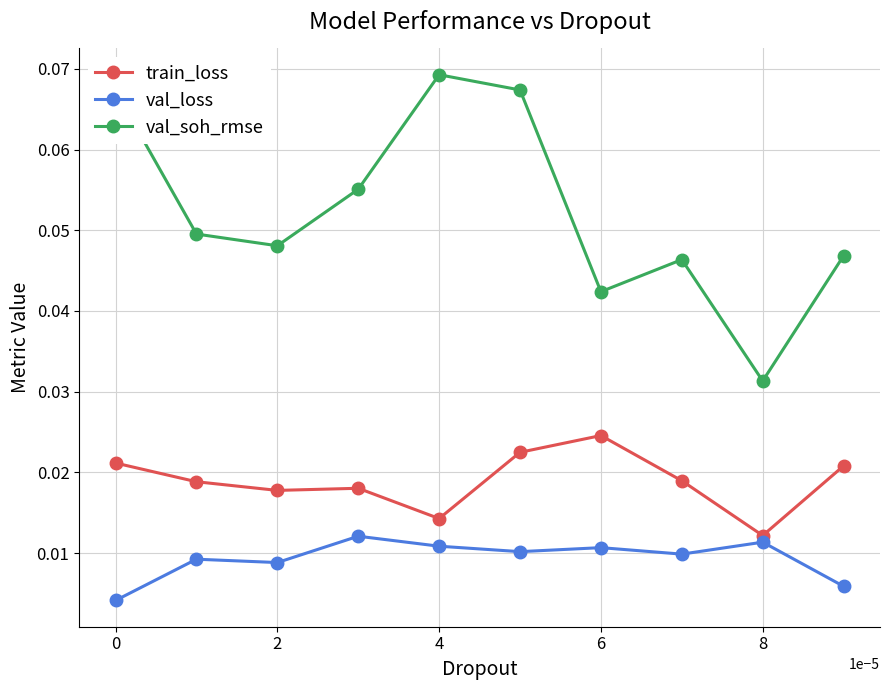

List the series in order of their peak value, lowest first.

val_loss, train_loss, val_soh_rmse